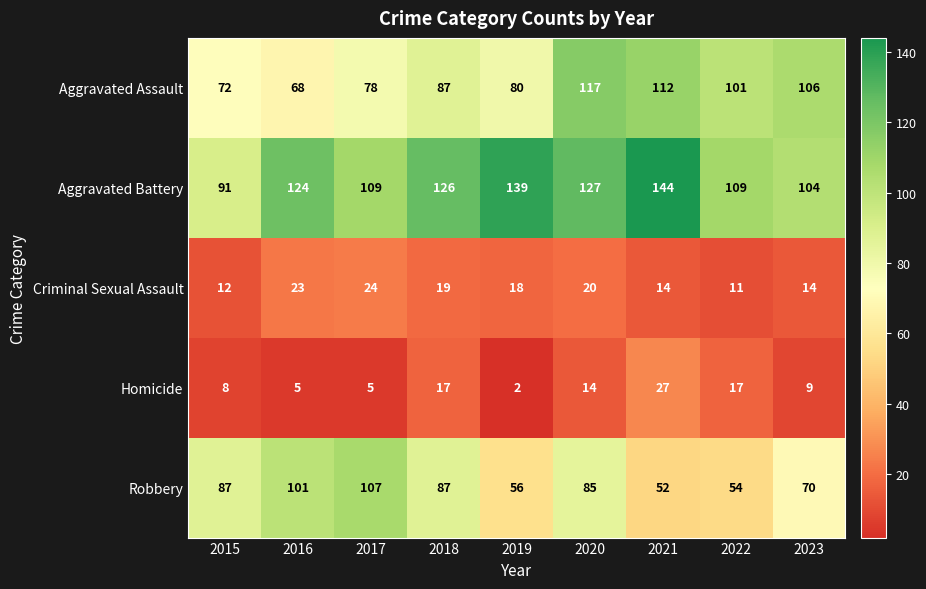

Which series has the largest range (max minus min)?

Robbery